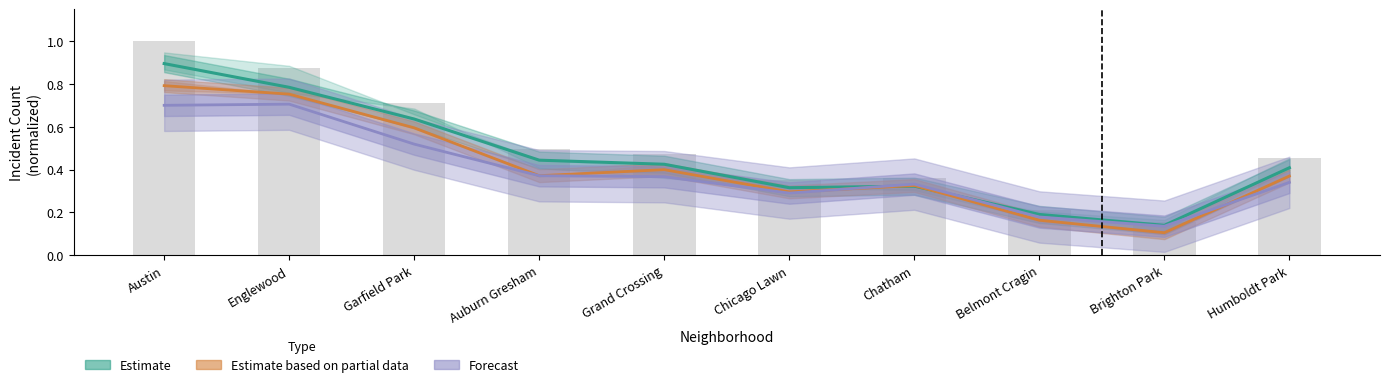

What is the minimum value for Forecast?

0.1